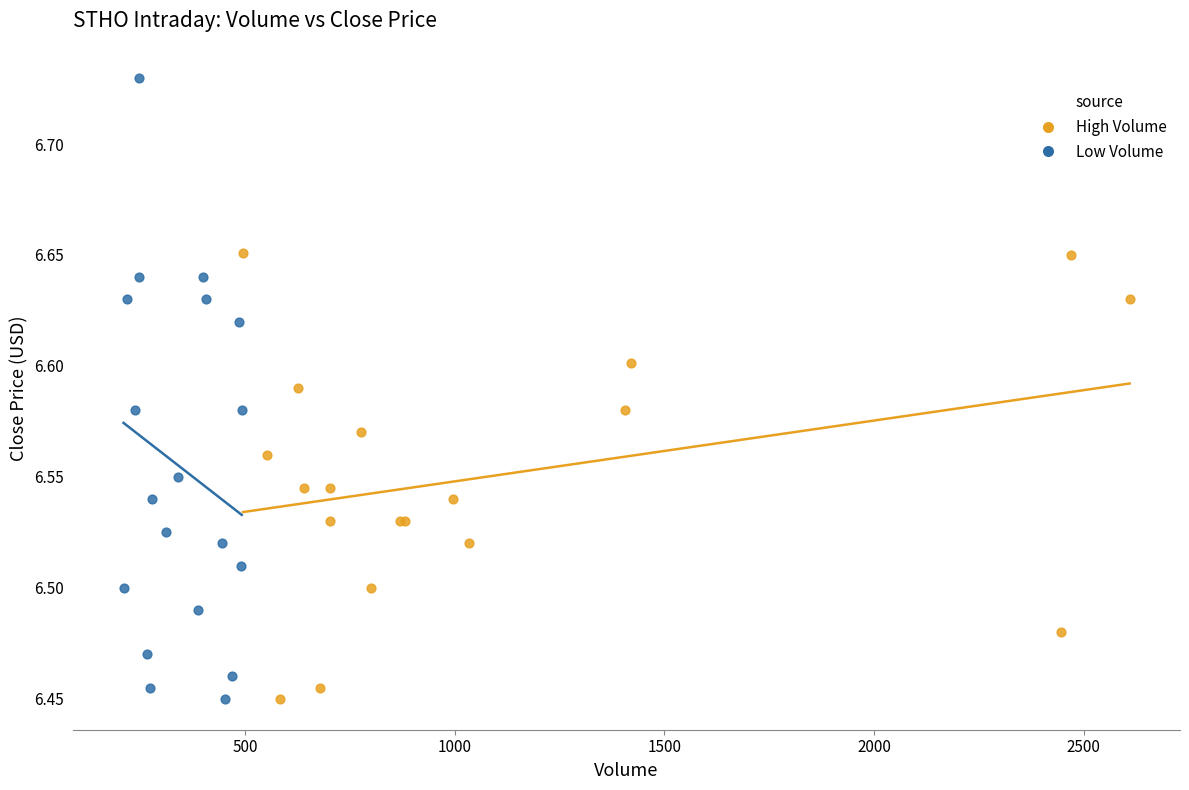

Which series has the largest Y range (max minus min)?

Low Volume